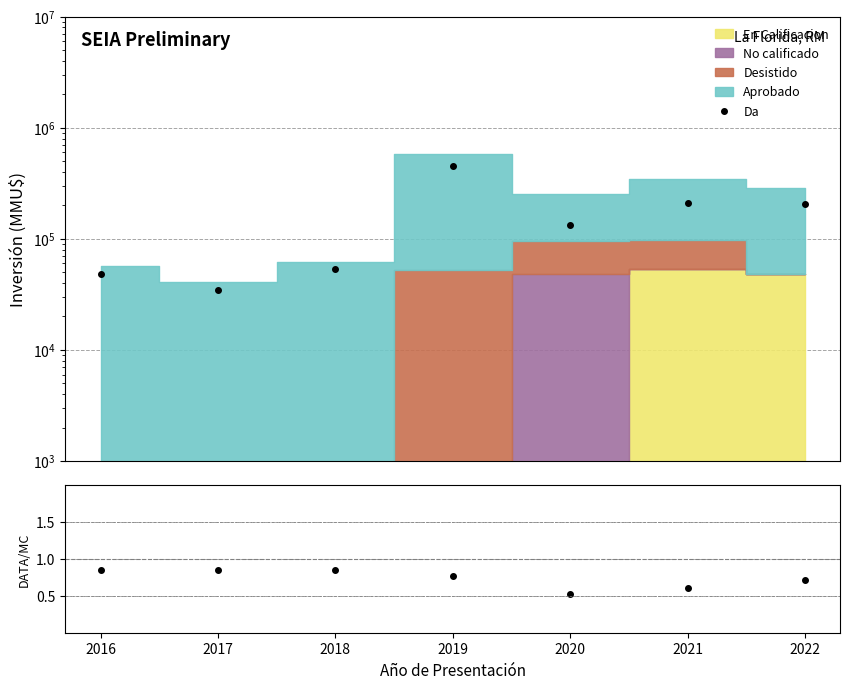

The value at 2019 is 1.0. True or false?

False